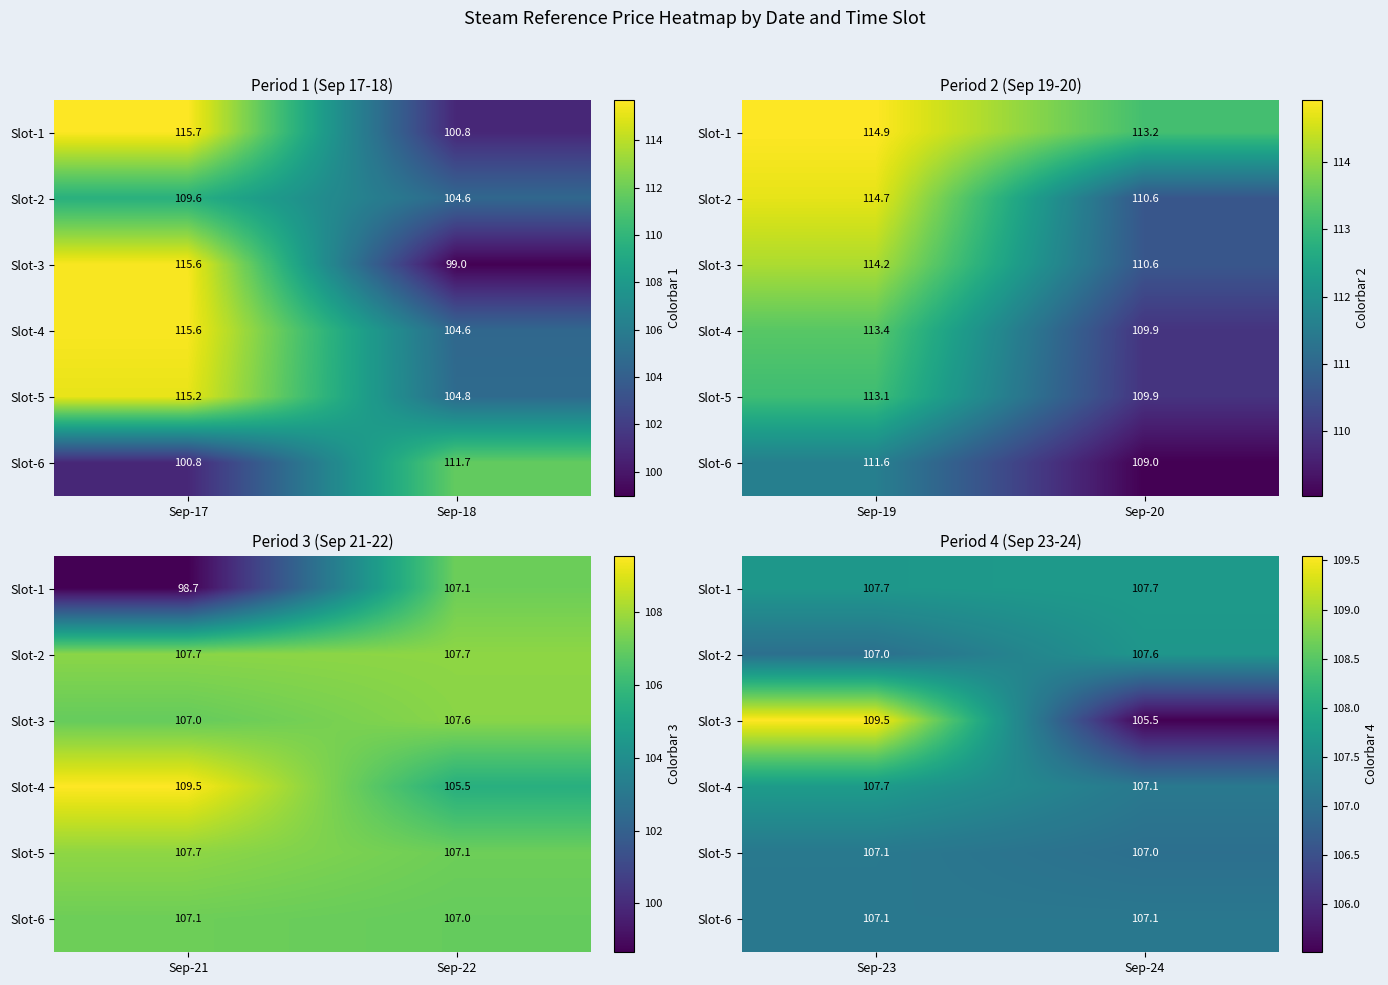

At how many categories does at least one series exceed 107?

2